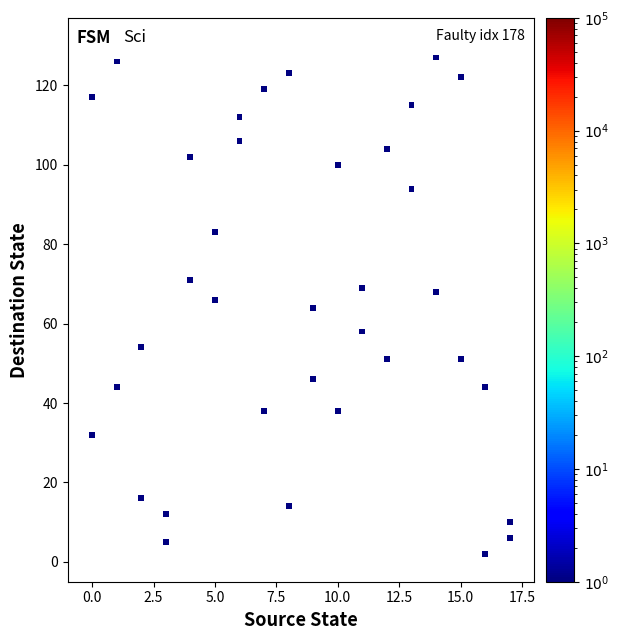

What is the range of X values (max minus min)?

17